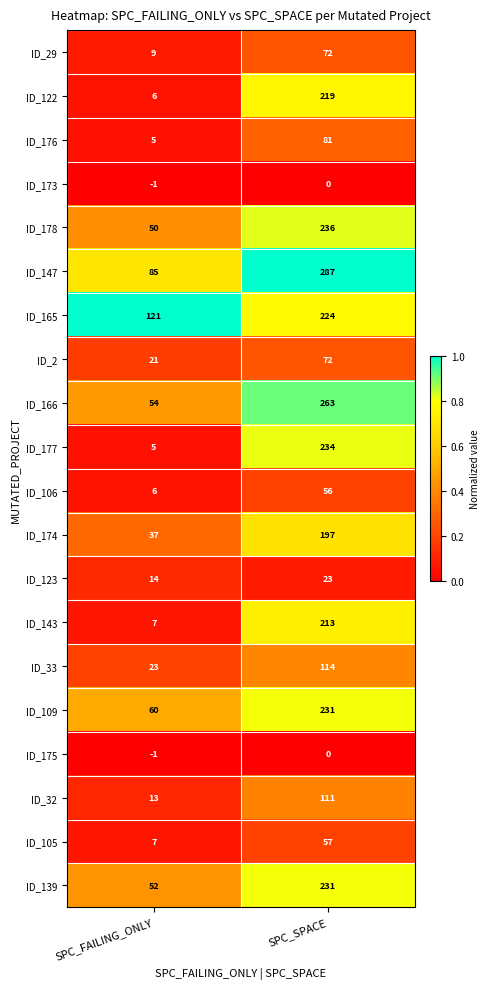

What is the minimum value for ID_122?

6